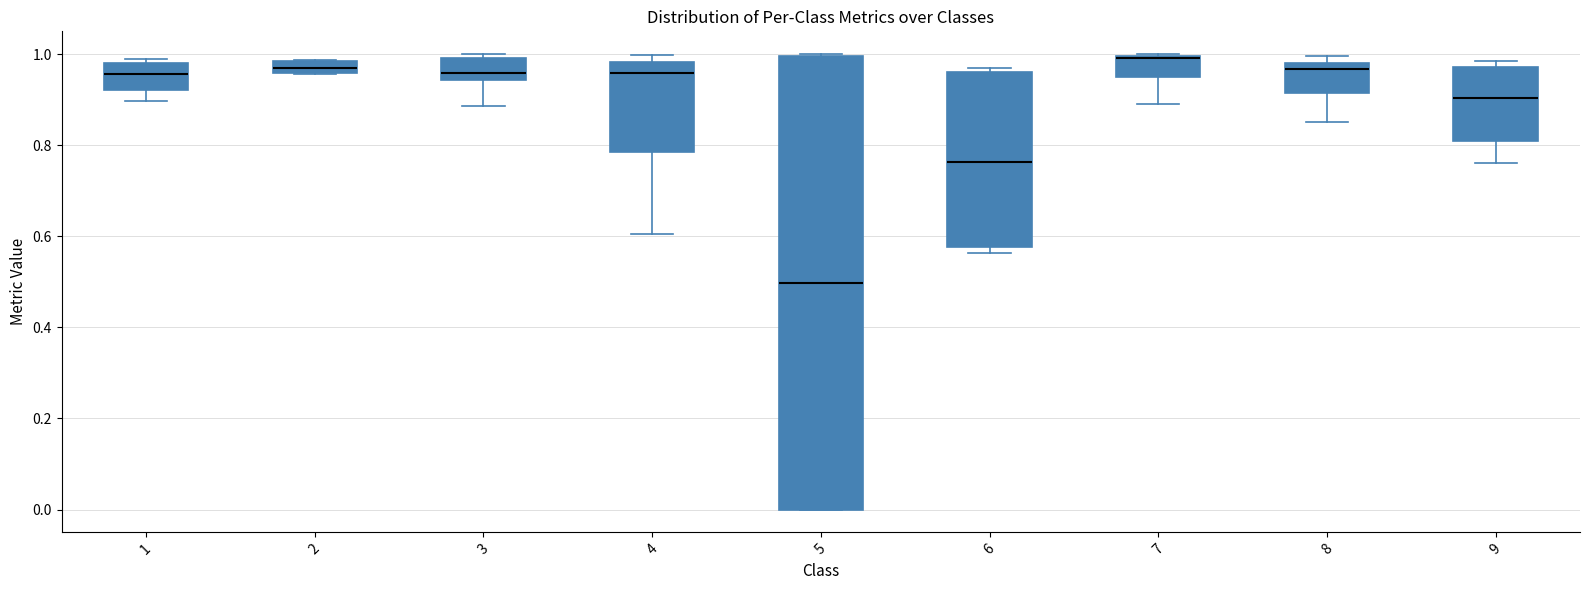

Where is the upper edge of the box at x = 7 on the y-axis? The values are not printed on the chart, so give them approximately, as read against the axis.

1.00